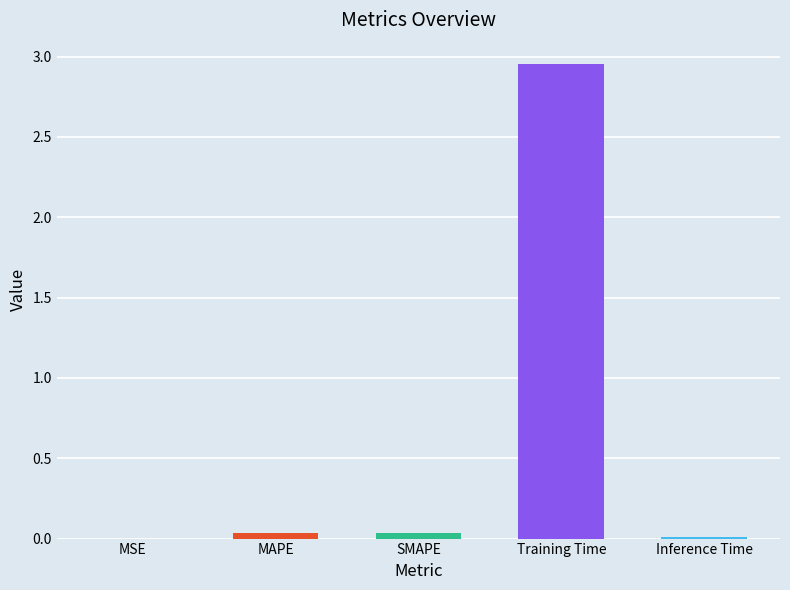

The chart shows a value of 0.0 at Inference Time. True or false?

True